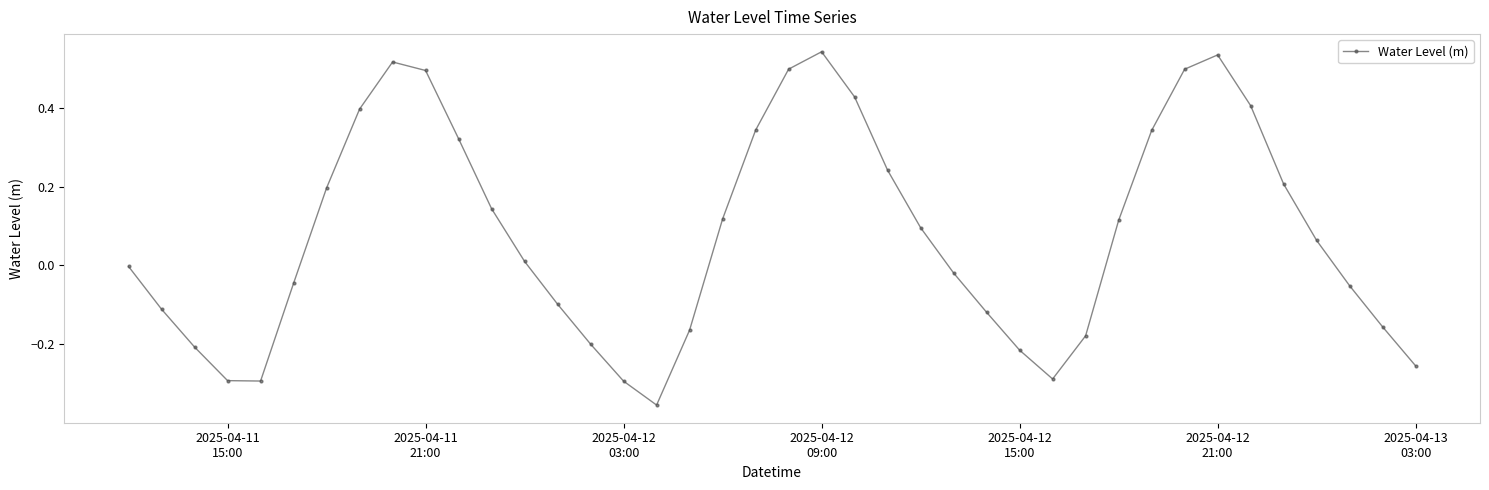

What is the sum of all values?

3.2